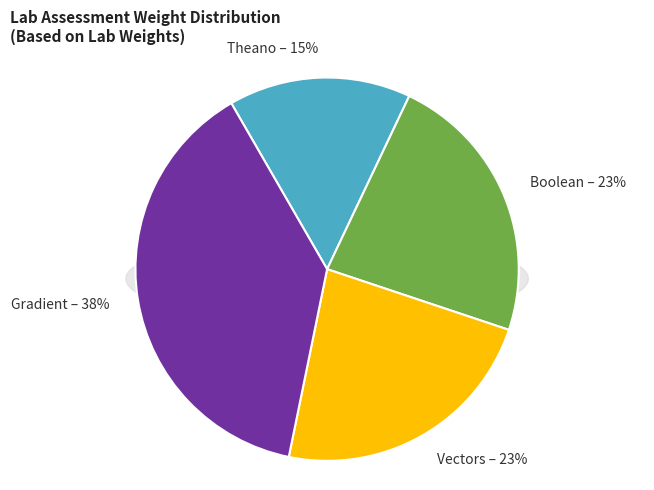

To the nearest percent, what is the combined percentage of Gradient and Theano?

54%